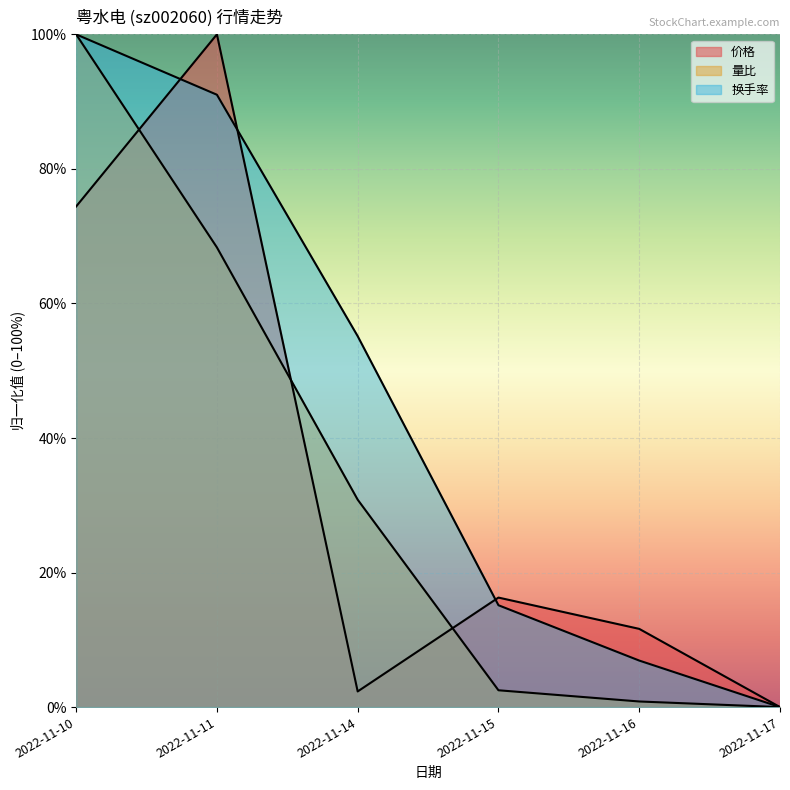

Reading left to right, what are all the values shown in this chart?

价格: 2022-11-10=74.4	2022-11-11=100.0	2022-11-14=2.3	2022-11-15=16.3	2022-11-16=11.6	2022-11-17=0.0
量比: 2022-11-10=100.0	2022-11-11=68.3	2022-11-14=30.8	2022-11-15=2.5	2022-11-16=0.8	2022-11-17=0.0
换手率: 2022-11-10=100.0	2022-11-11=91.0	2022-11-14=55.1	2022-11-15=15.1	2022-11-16=6.9	2022-11-17=0.0